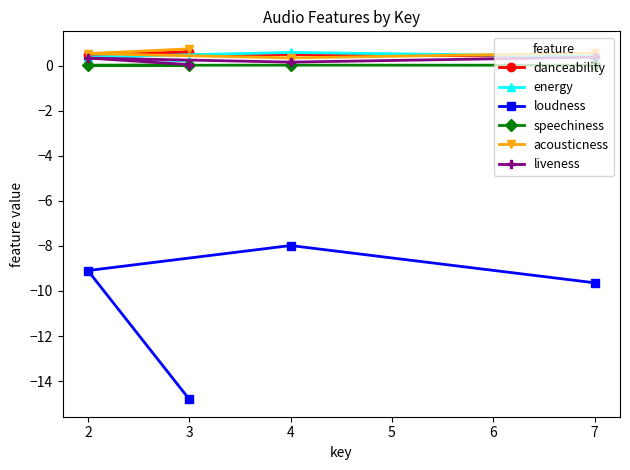

How many lines are shown in the chart?

6